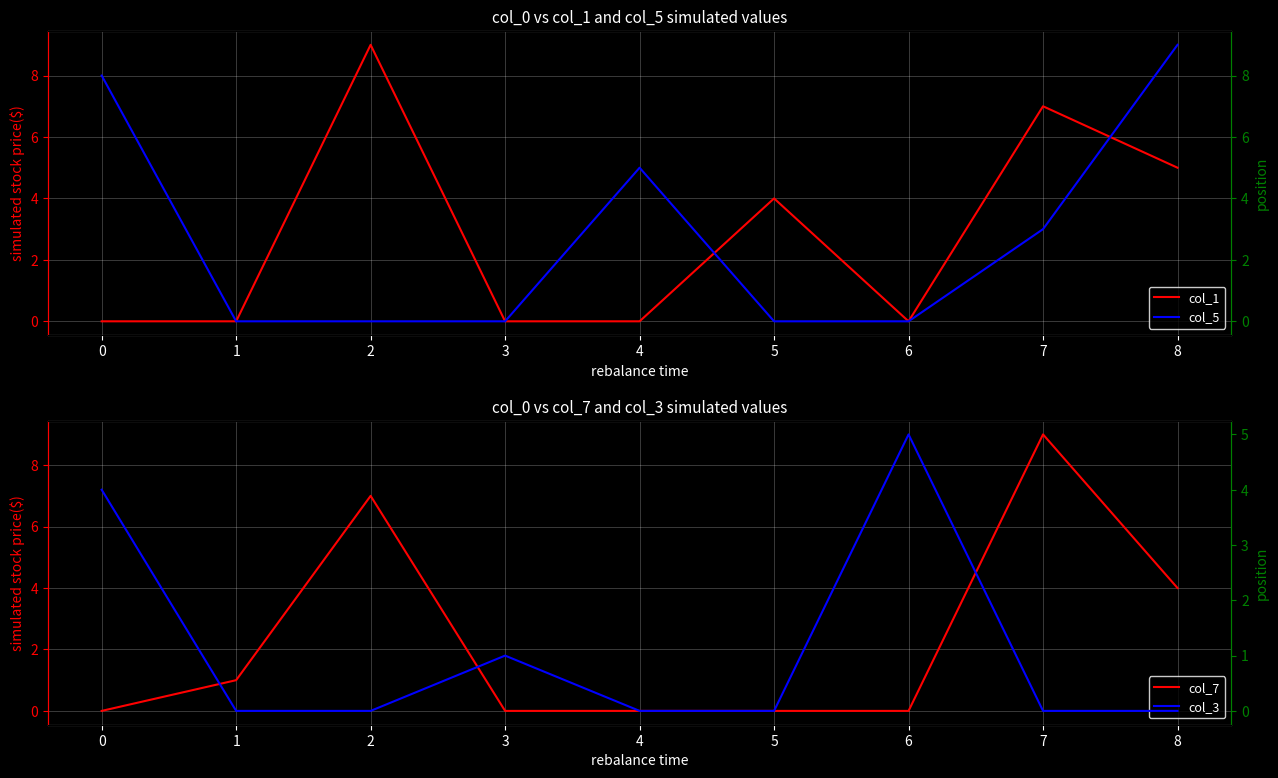

In col_7, how many points are higher than both neighbors (excluding endpoints)?

2